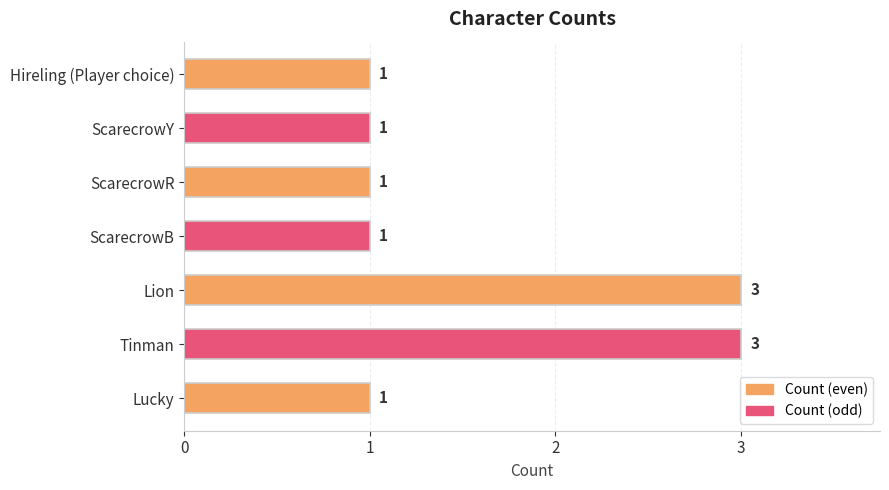

Between Tinman and ScarecrowR, which is larger?

Tinman